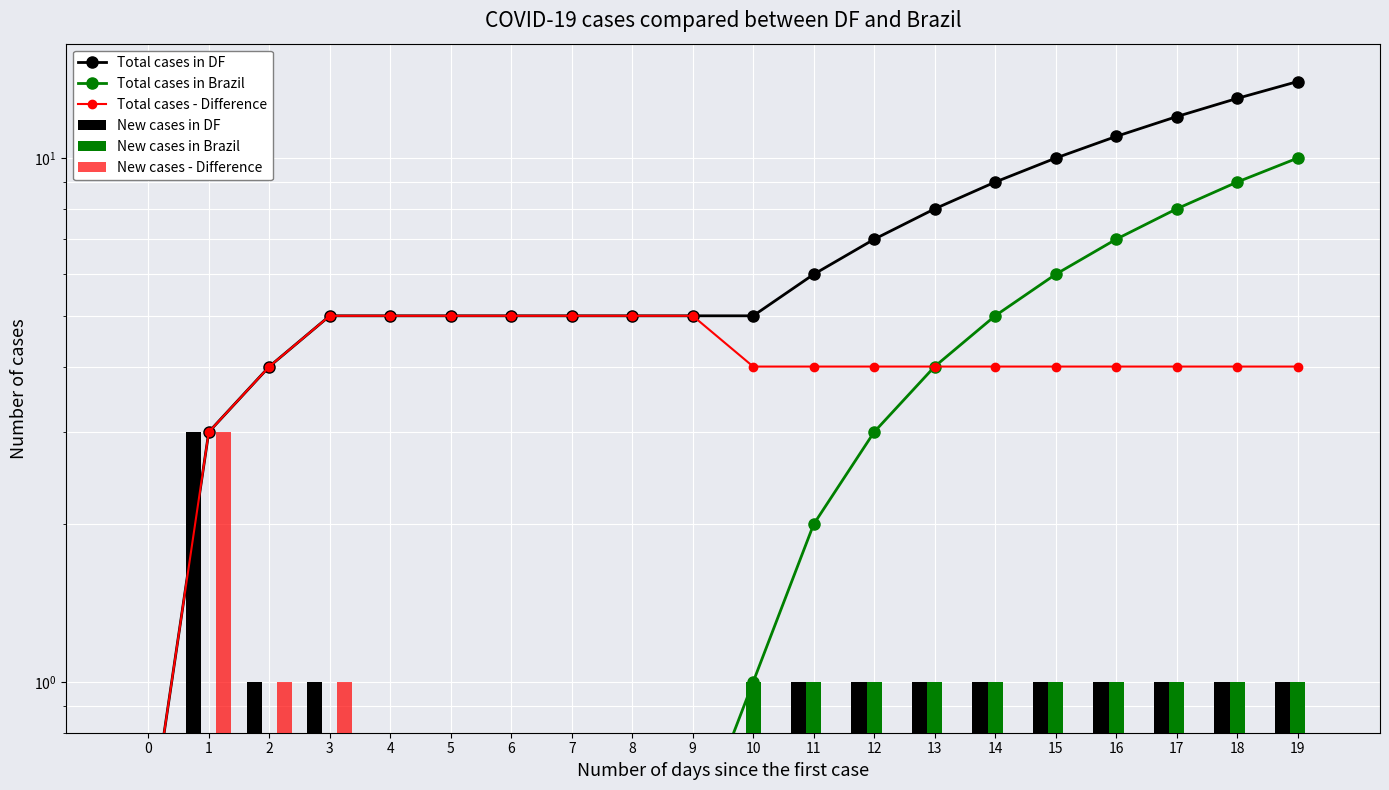

Reading left to right, list all the values displayed in this chart.

Total cases in DF: 0=0.5	1=3.0	2=4.0	3=5.0	4=5.0	5=5.0	6=5.0	7=5.0	8=5.0	9=5.0	10=5.0	11=6.0	12=7.0	13=8.0	14=9.0	15=10.0	16=11.0	17=12.0	18=13.0	19=14.0
Total cases in Brazil: 0=0.5	1=0.5	2=0.5	3=0.5	4=0.5	5=0.5	6=0.5	7=0.5	8=0.5	9=0.5	10=1.0	11=2.0	12=3.0	13=4.0	14=5.0	15=6.0	16=7.0	17=8.0	18=9.0	19=10.0
Total cases - Difference: 0=0.5	1=3.0	2=4.0	3=5.0	4=5.0	5=5.0	6=5.0	7=5.0	8=5.0	9=5.0	10=4.0	11=4.0	12=4.0	13=4.0	14=4.0	15=4.0	16=4.0	17=4.0	18=4.0	19=4.0
New cases in DF: 0=0.5	1=3.0	2=1.0	3=1.0	4=0.5	5=0.5	6=0.5	7=0.5	8=0.5	9=0.5	10=0.5	11=1.0	12=1.0	13=1.0	14=1.0	15=1.0	16=1.0	17=1.0	18=1.0	19=1.0
New cases in Brazil: 0=0.5	1=0.5	2=0.5	3=0.5	4=0.5	5=0.5	6=0.5	7=0.5	8=0.5	9=0.5	10=1.0	11=1.0	12=1.0	13=1.0	14=1.0	15=1.0	16=1.0	17=1.0	18=1.0	19=1.0
New cases - Difference: 0=0.5	1=3.0	2=1.0	3=1.0	4=0.5	5=0.5	6=0.5	7=0.5	8=0.5	9=0.5	10=0.5	11=0.5	12=0.5	13=0.5	14=0.5	15=0.5	16=0.5	17=0.5	18=0.5	19=0.5